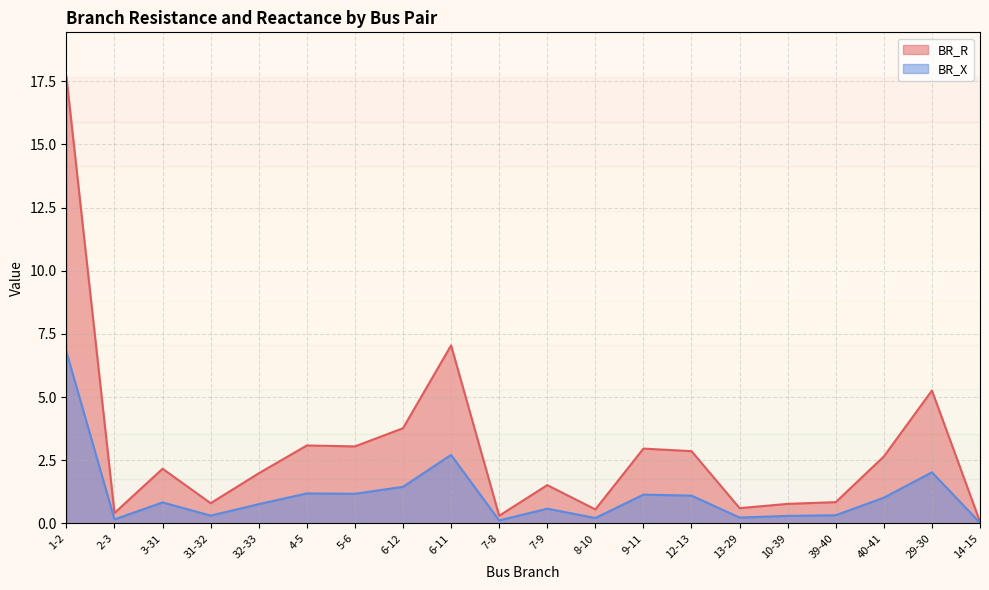

The BR_X series shows 1.5 at 40-41. True or false?

False